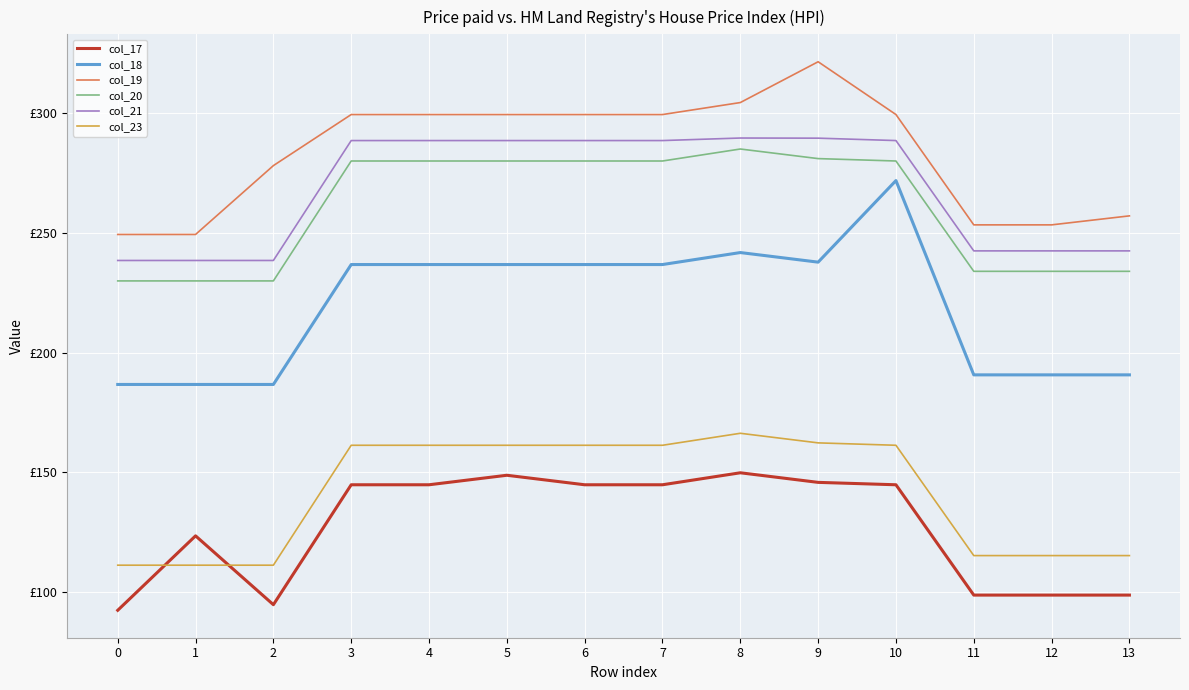

Is this an area chart (filled region under the line)?

No